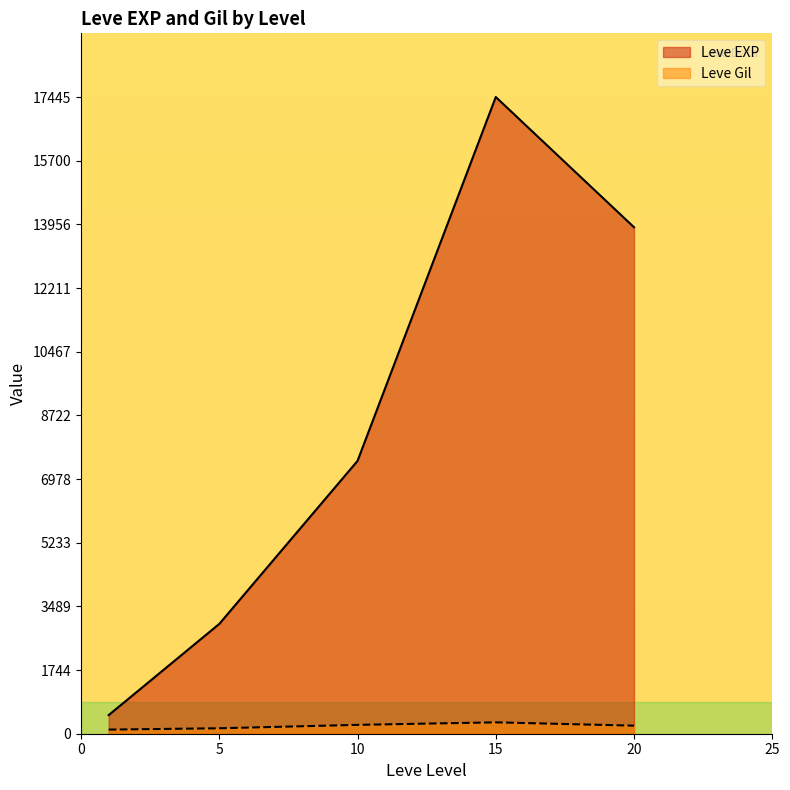

List the series in order of their peak value, lowest first.

Leve Gil, Leve EXP